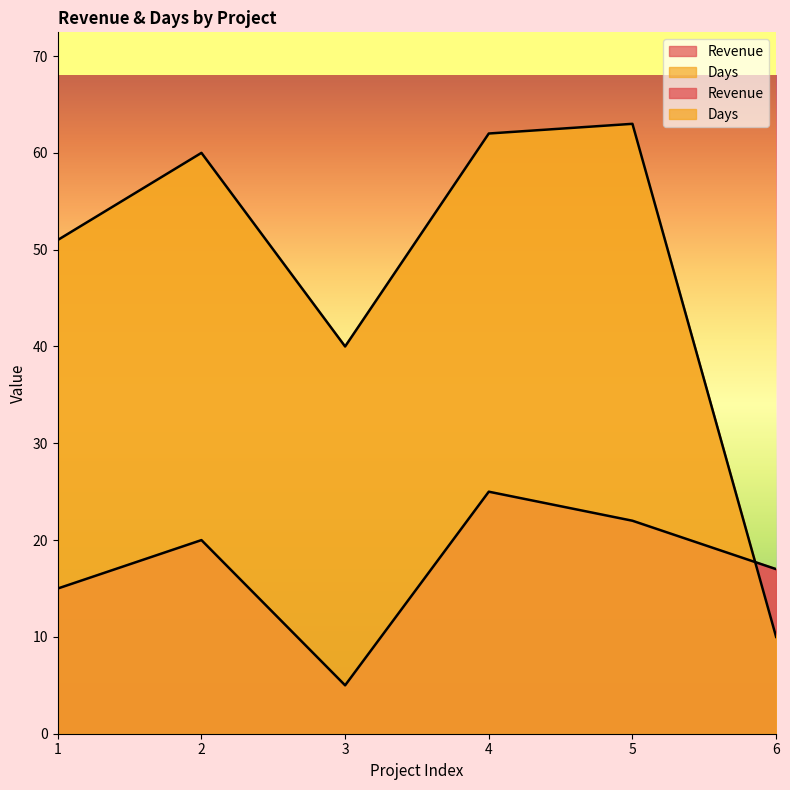

How many lines are shown in the chart?

2